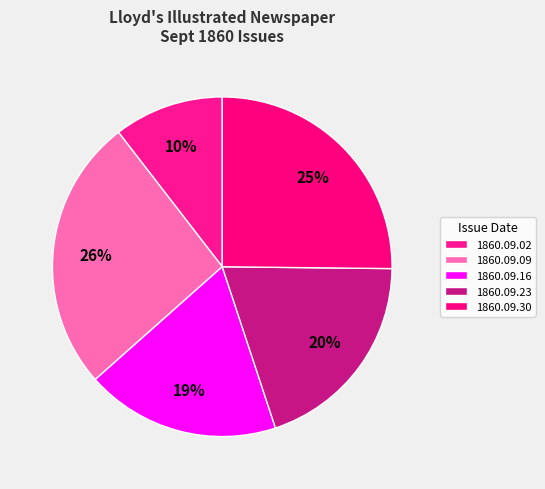

Between 1860.09.30 and 1860.09.09, which is larger?

1860.09.09